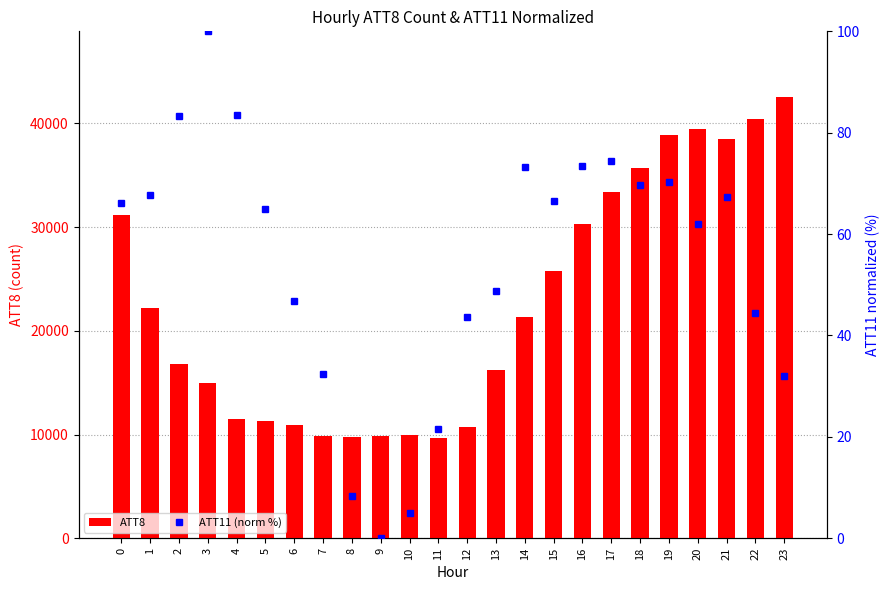

How many groups of bars are there?

24